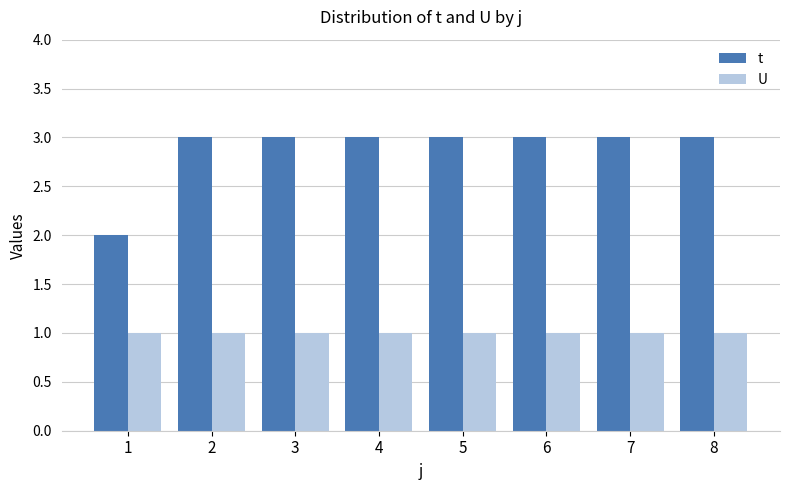

Is it true that U equals 1 at 5?

True